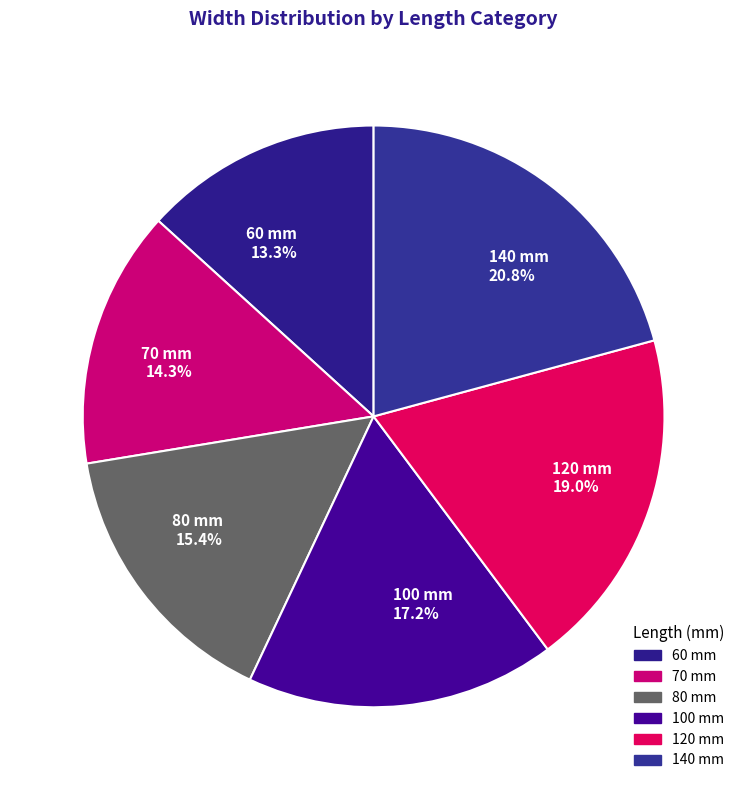

Does any single category account for the majority?

No